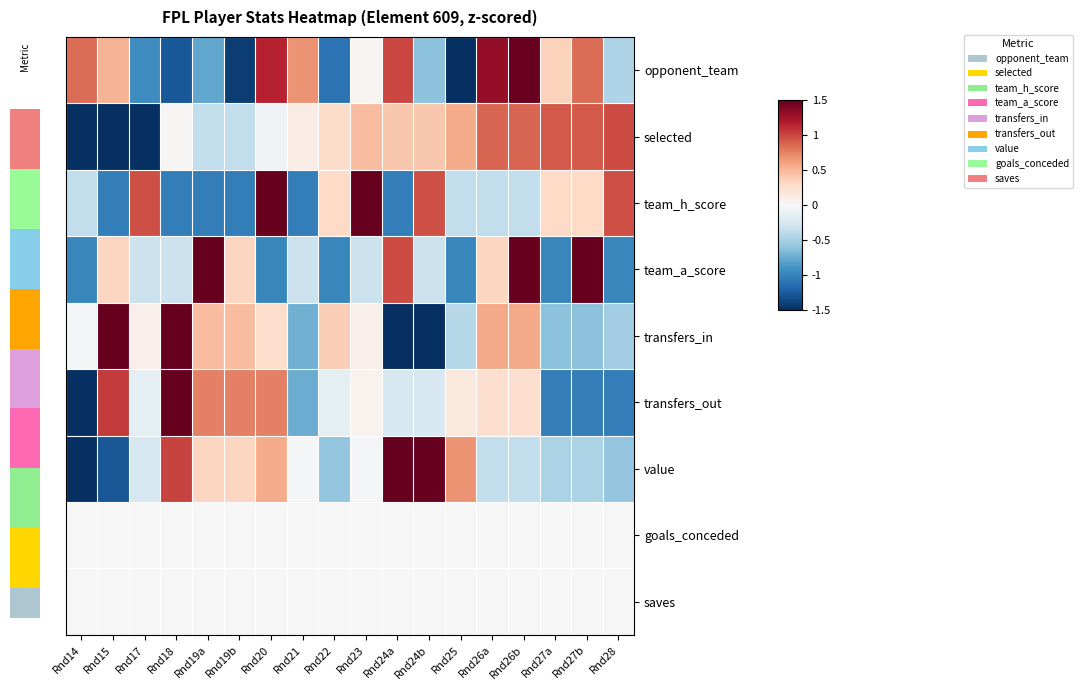

Which series has the largest range (max minus min)?

transfers_out